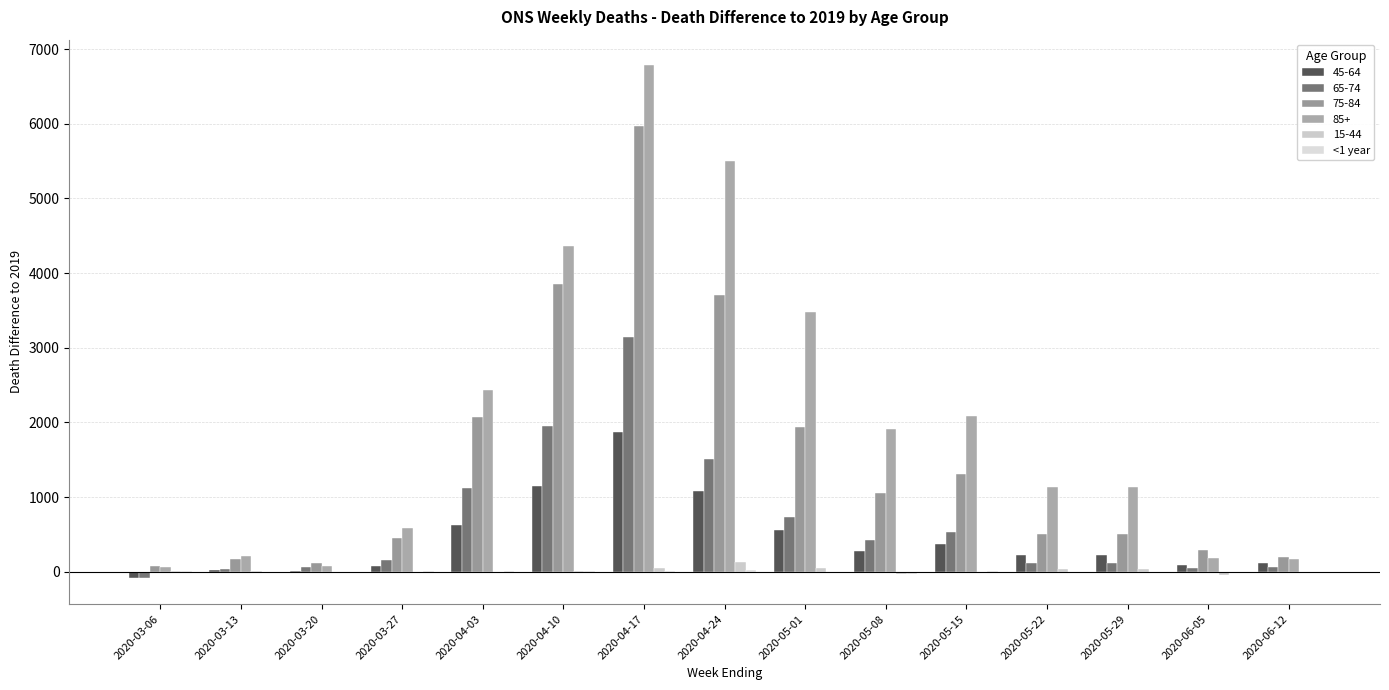

How many data points does each series have?

15